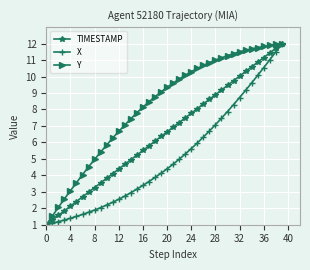

Which series has the largest total across all categories?

Y